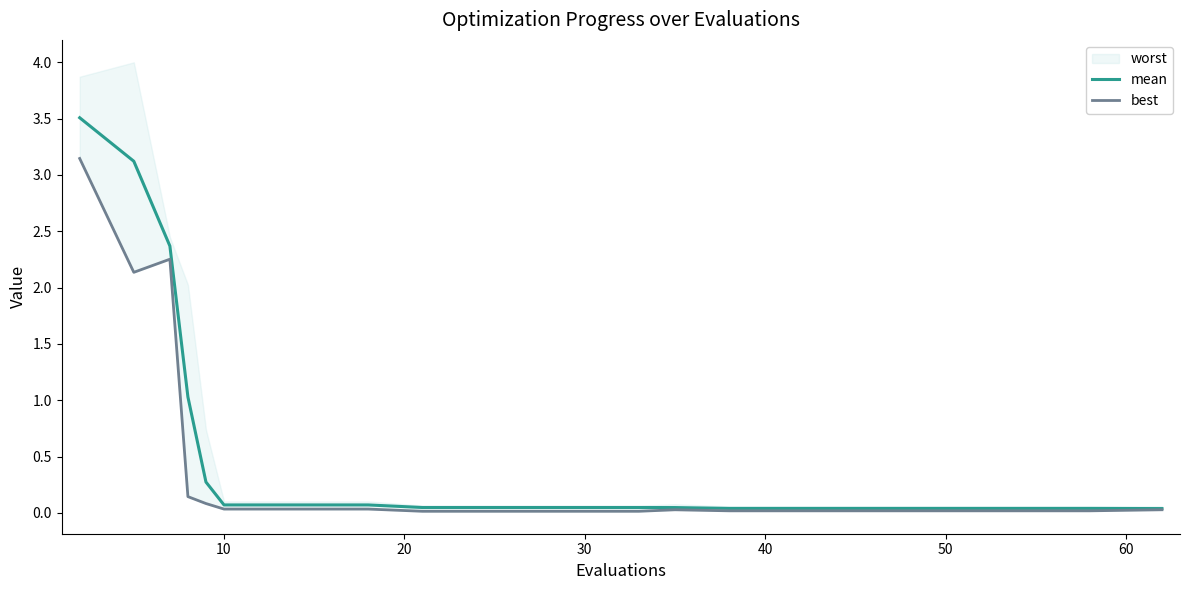

True or false: mean and best intersect in this chart.

False